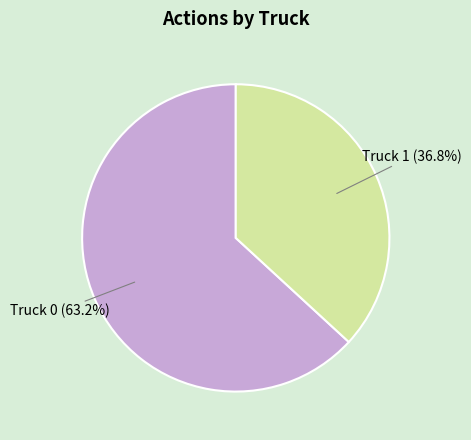

Is there any slice that represents more than half of the pie?

Yes